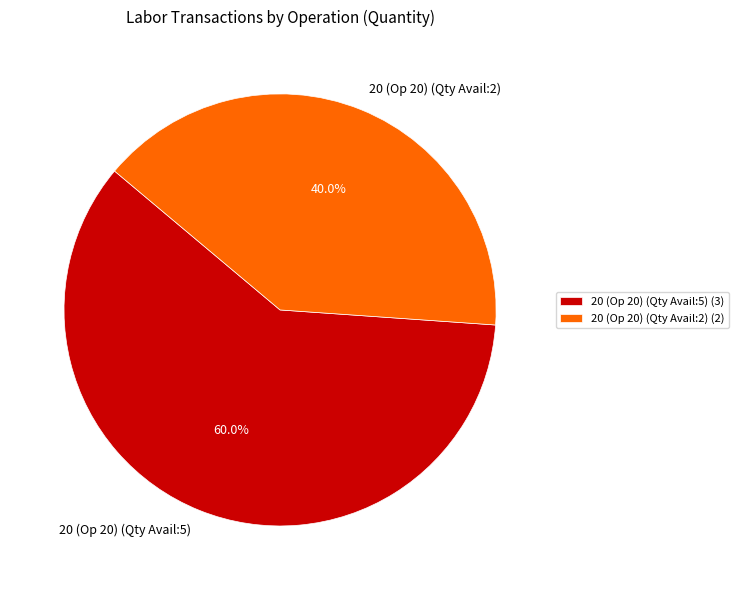

Between 20 (Op 20) (Qty Avail:2) and 20 (Op 20) (Qty Avail:5), which is larger?

20 (Op 20) (Qty Avail:5)